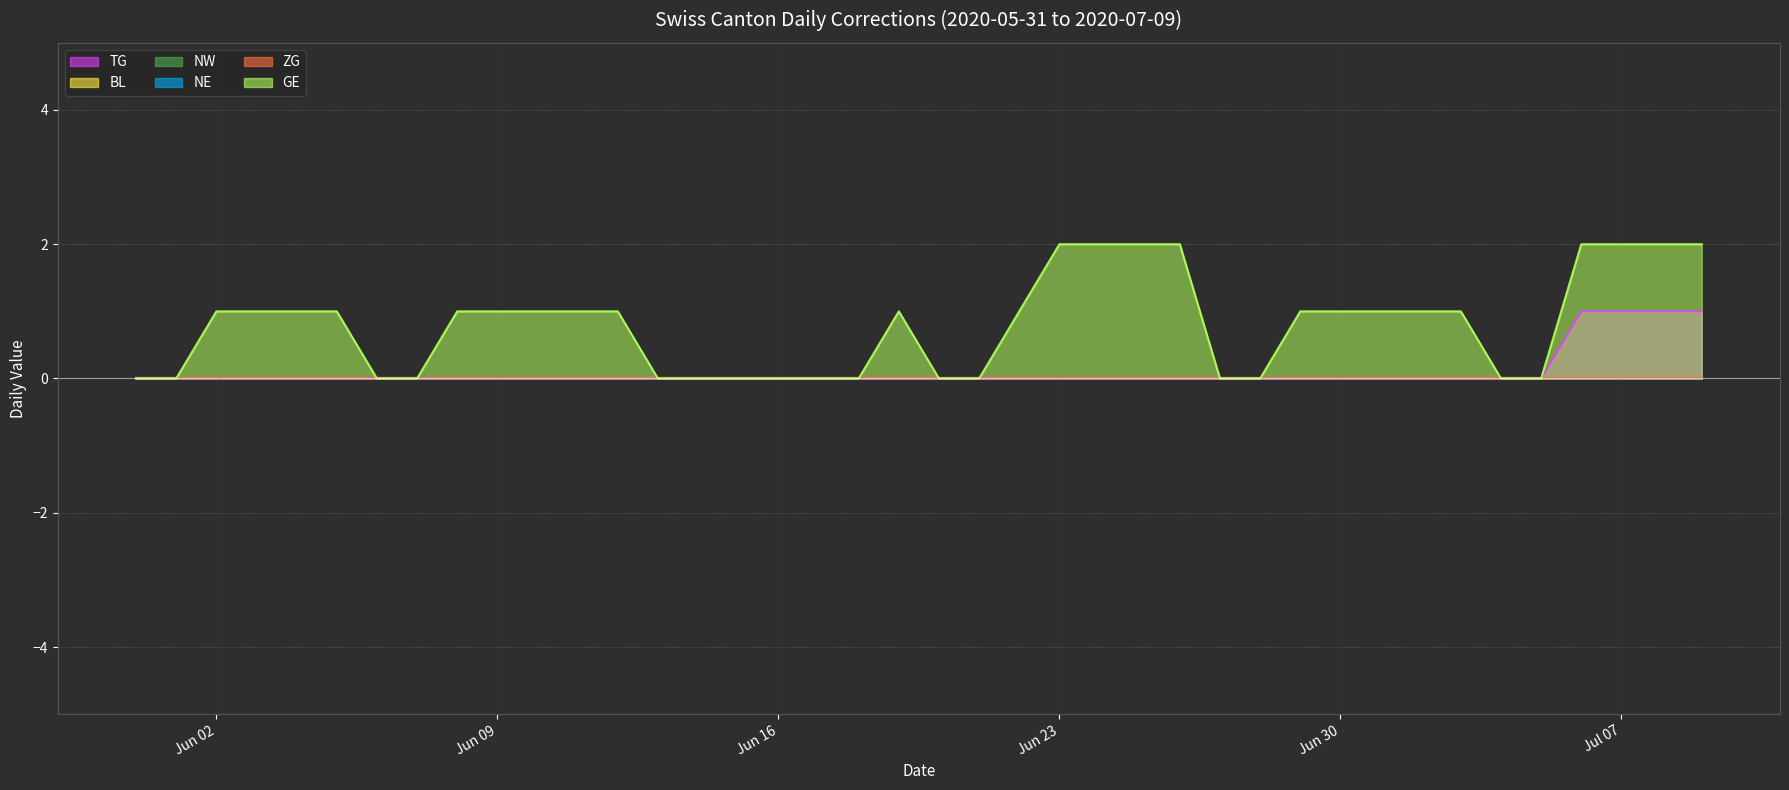

True or false: TG line and NE line cross at least once.

False